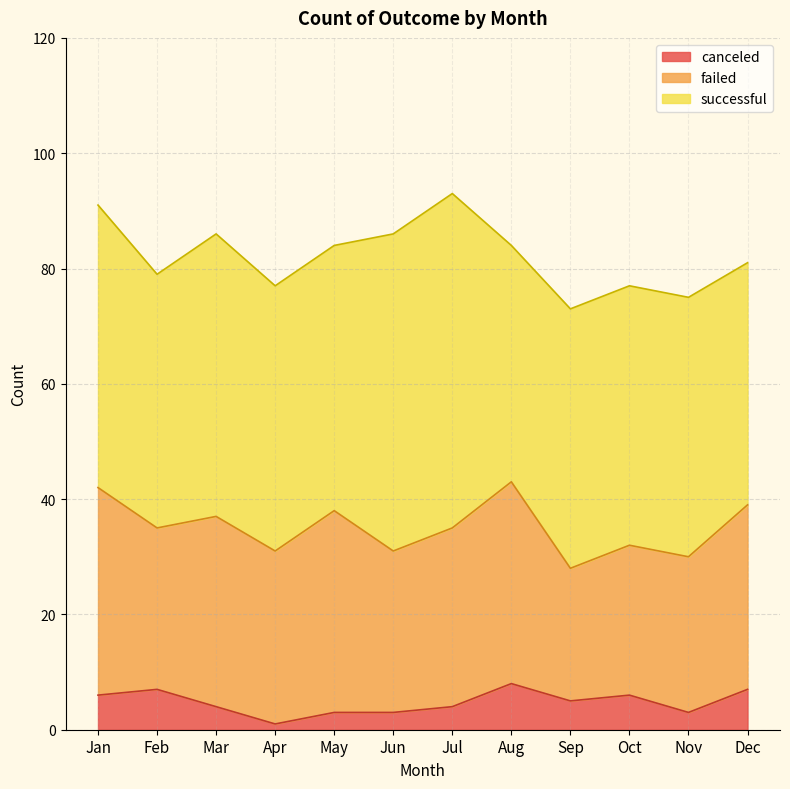

Which has a higher value, Sep or Jul?

Jul